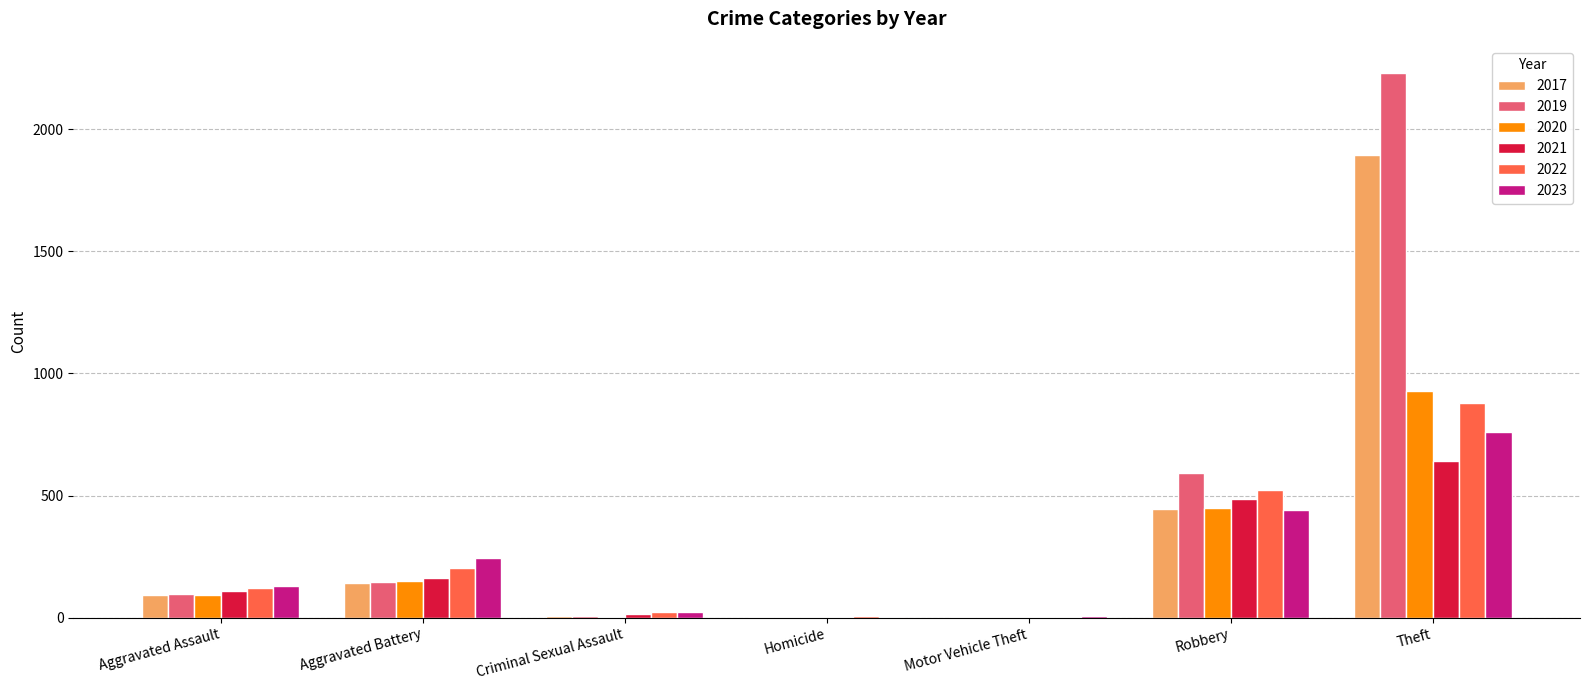

True or false: 2017 has a value of 55 at Aggravated Battery.

False